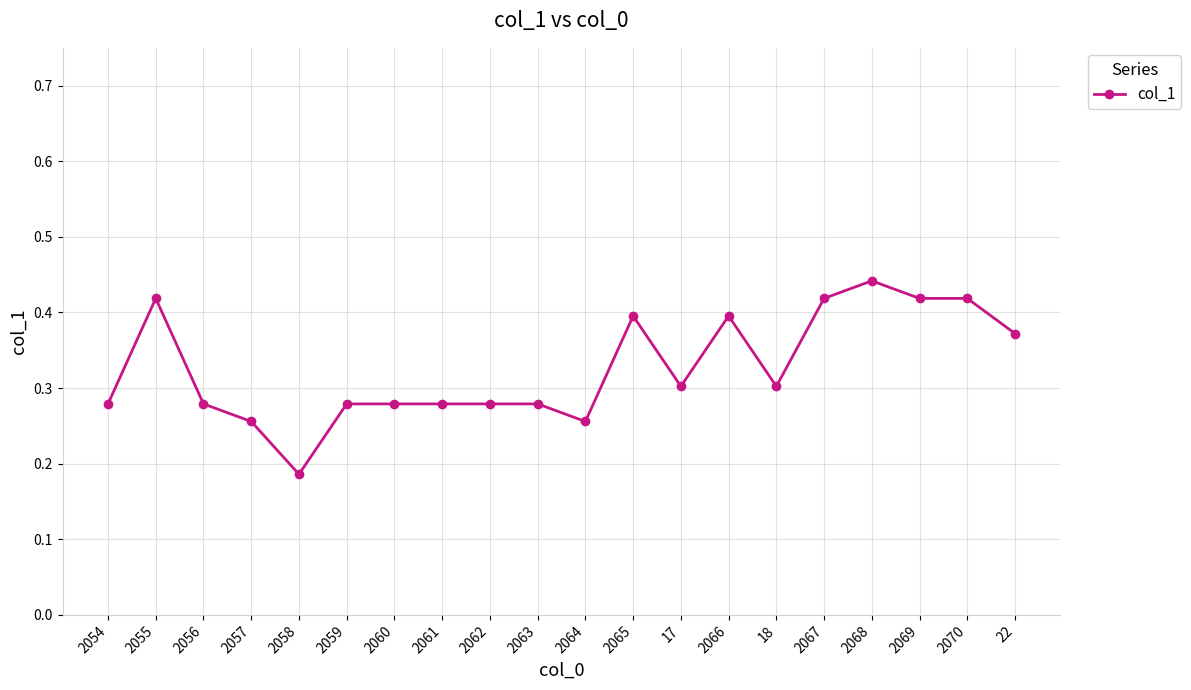

Where is the data nearest to the value 0?

2058